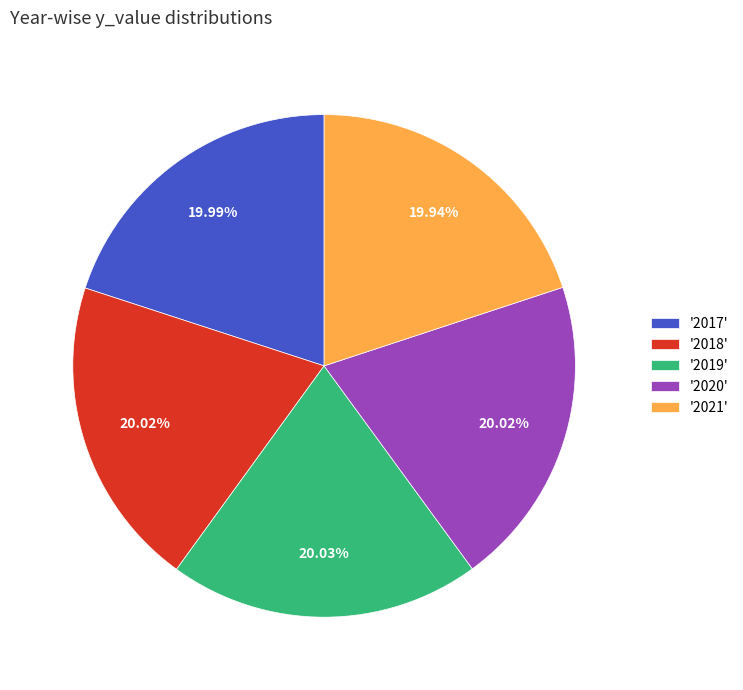

To the nearest percent, what is the average slice percentage?

20%